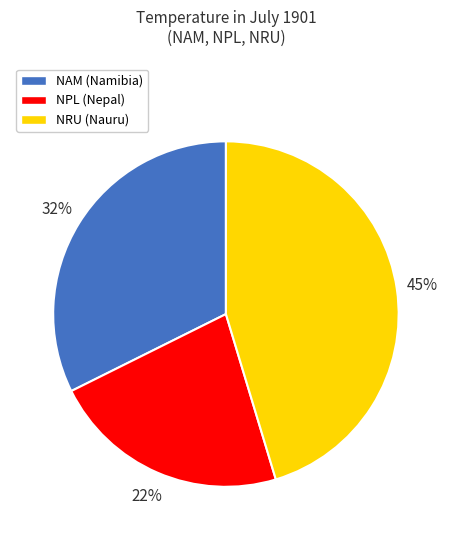

To the nearest percent, what is the average slice percentage?

33%